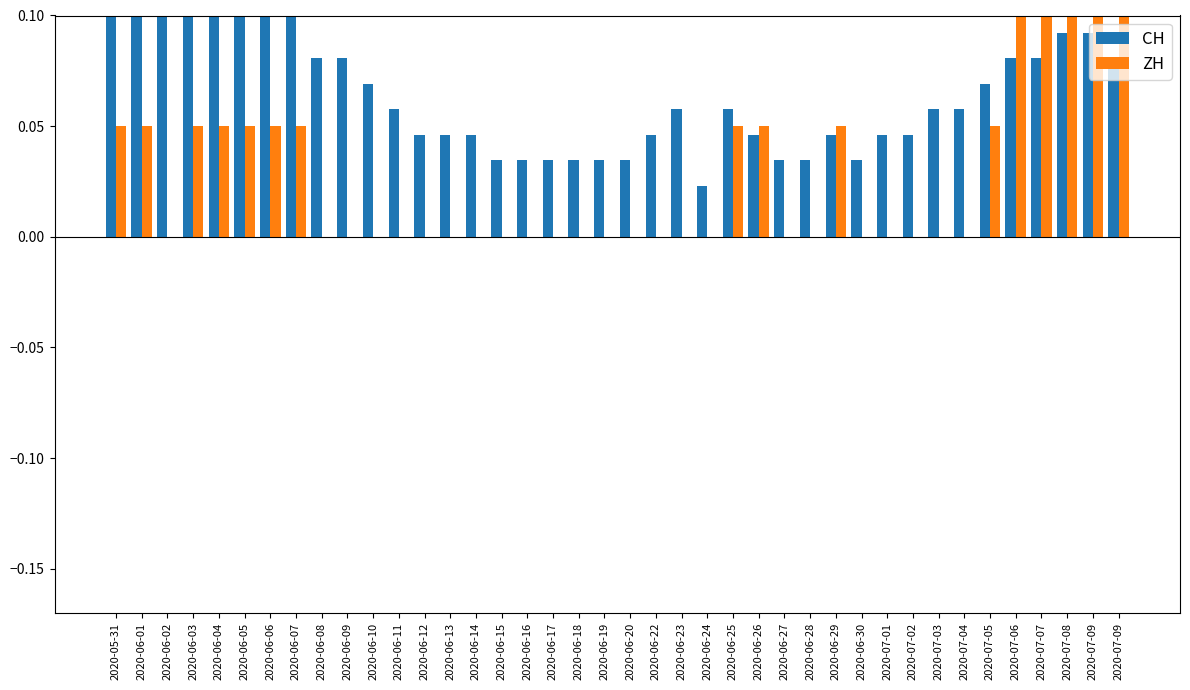

Reading left to right, what are all the values shown in this chart?

CH: 0.1	0.1	0.1	0.1	0.1	0.1	0.1	0.1	0.1	0.1	0.1	0.1	0.0	0.0	0.0	0.0	0.0	0.0	0.0	0.0	0.0	0.0	0.1	0.0	0.1	0.0	0.0	0.0	0.0	0.0	0.0	0.0	0.1	0.1	0.1	0.1	0.1	0.1	0.1	0.1
ZH: 0.0	0.0	0.0	0.0	0.0	0.0	0.0	0.0	0.0	0.0	0.0	0.0	0.0	0.0	0.0	0.0	0.0	0.0	0.0	0.0	0.0	0.0	0.0	0.0	0.0	0.0	0.0	0.0	0.0	0.0	0.0	0.0	0.0	0.0	0.0	0.1	0.1	0.1	0.1	0.1